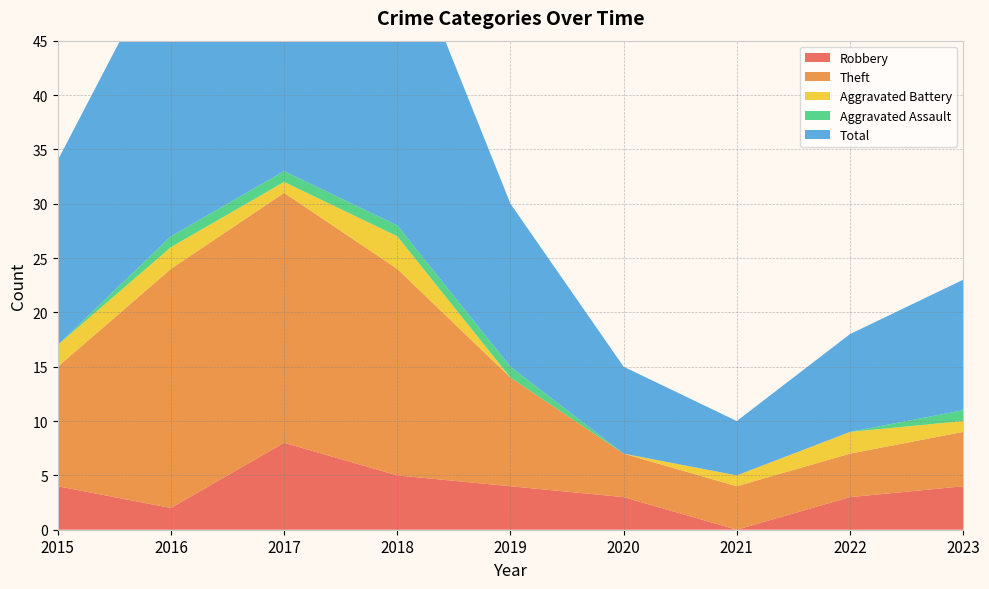

Reading left to right, what are all the values shown in this chart?

Robbery: 2015=4	2016=2	2017=8	2018=5	2019=4	2020=3	2021=0	2022=3	2023=4
Theft: 2015=11	2016=22	2017=23	2018=19	2019=10	2020=4	2021=4	2022=4	2023=5
Aggravated Battery: 2015=2	2016=2	2017=1	2018=3	2019=0	2020=0	2021=1	2022=2	2023=1
Aggravated Assault: 2015=0	2016=1	2017=1	2018=1	2019=1	2020=0	2021=0	2022=0	2023=1
Total: 2015=17	2016=27	2017=34	2018=28	2019=15	2020=8	2021=5	2022=9	2023=12